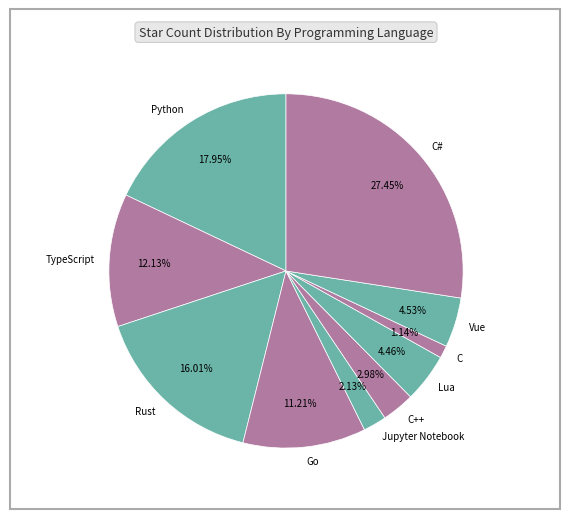

What is the ratio of the value at Go to the value at C++?

3.8